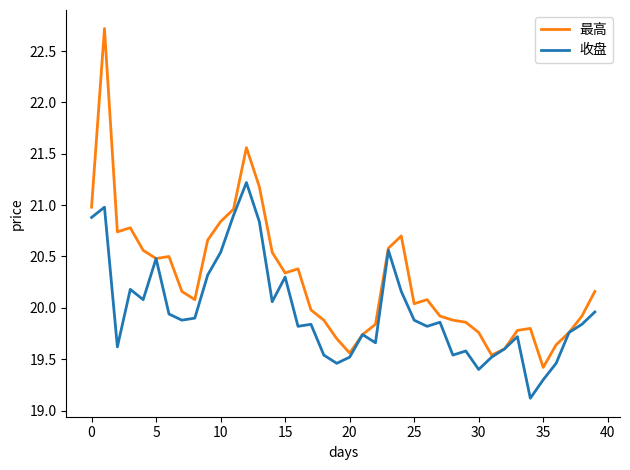

What are all the series names shown in the legend?

最高, 收盘